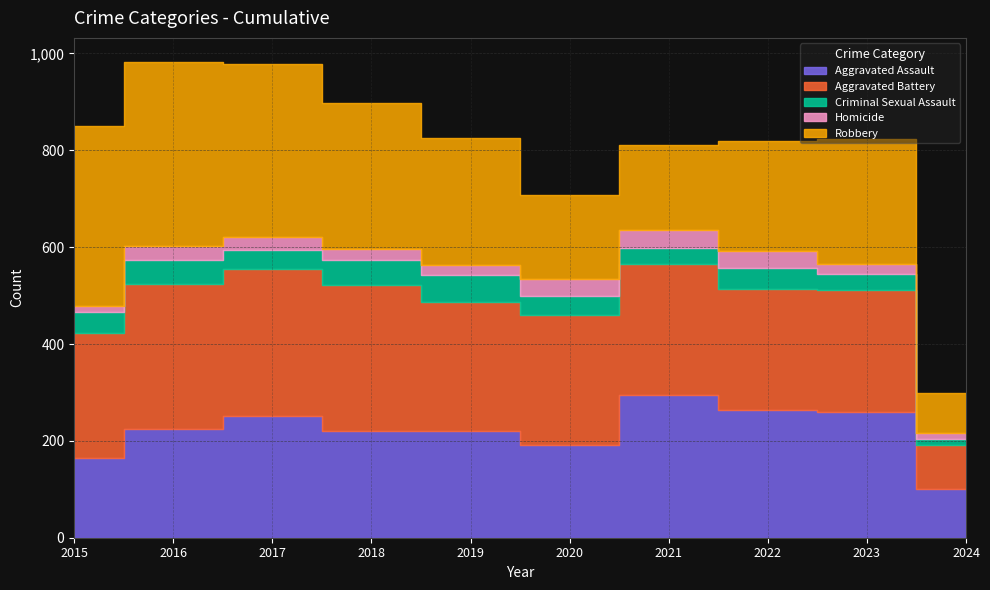

Is it true that Criminal Sexual Assault equals 16 at 2019?

False